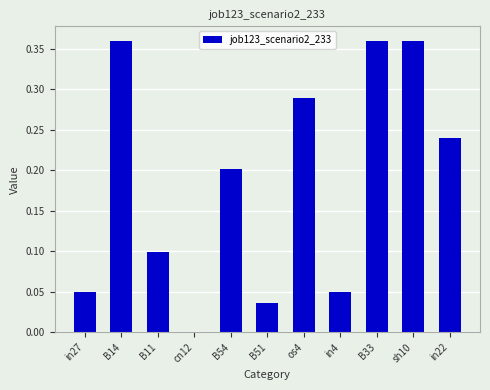

The value at in22 is 0.2. True or false?

True